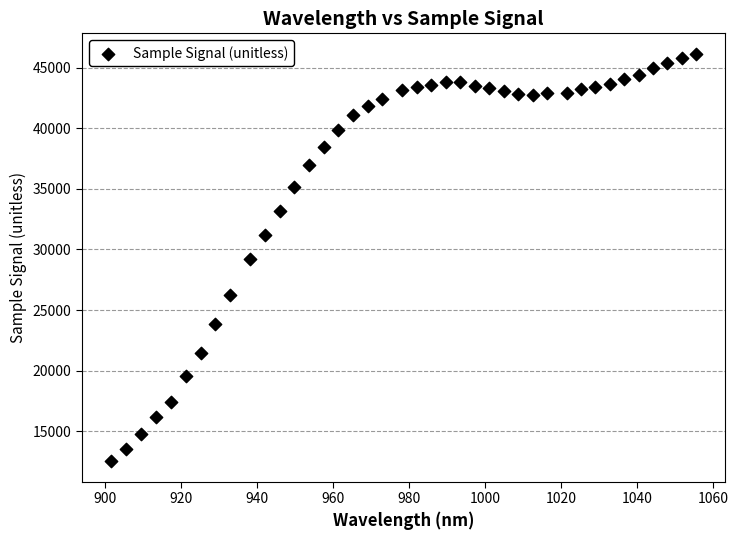

What is the range of Y values (max minus min)?

33617